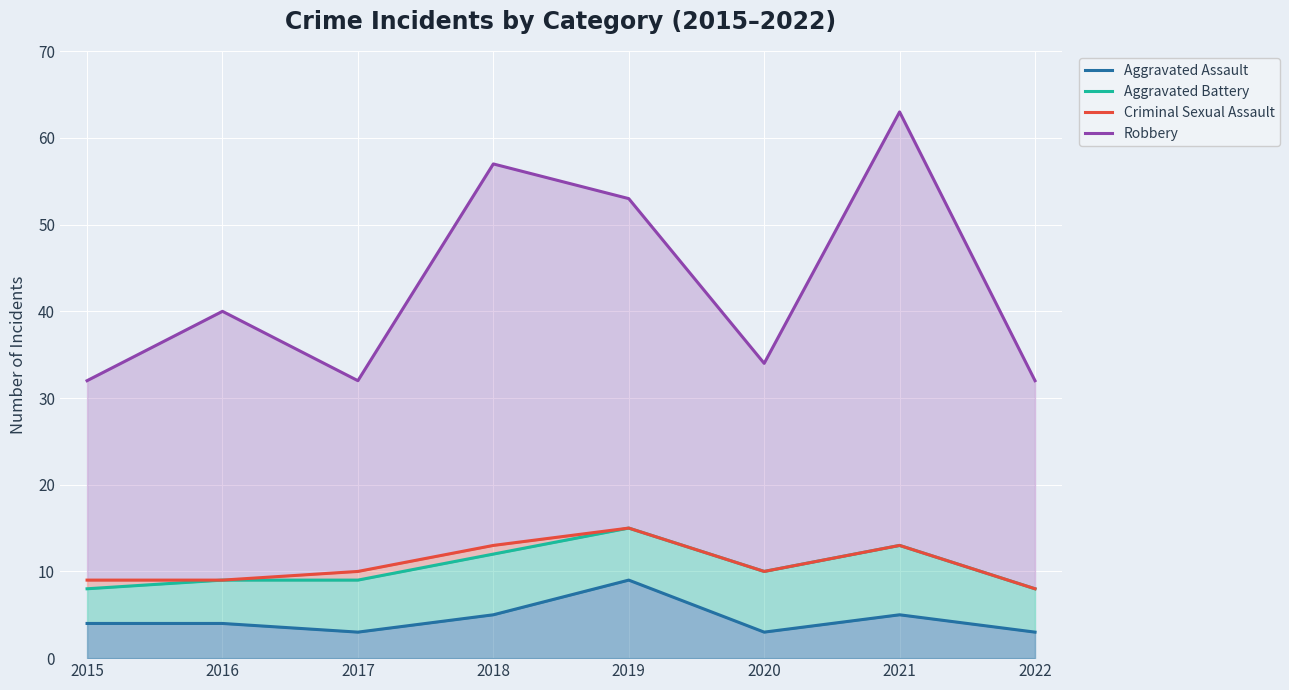

What is the value of the Criminal Sexual Assault point at the 5th from the left?

15